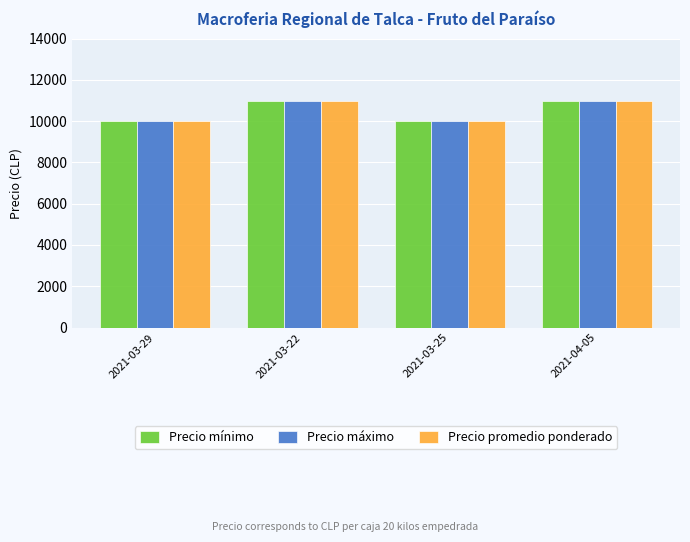

What is the highest value of the Precio máximo series?

11000